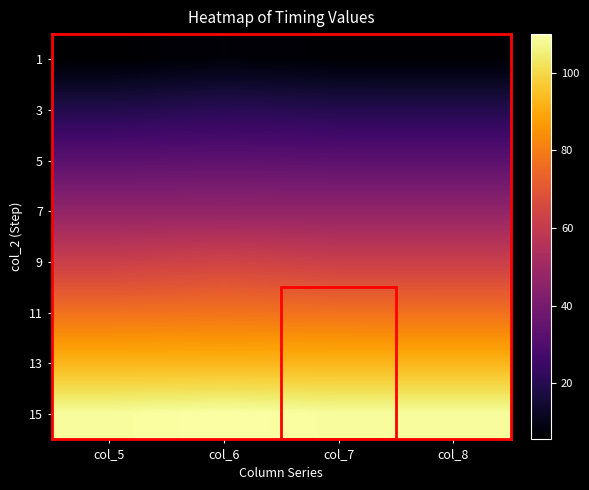

What is the difference between the highest and lowest values at col_8?

103.0